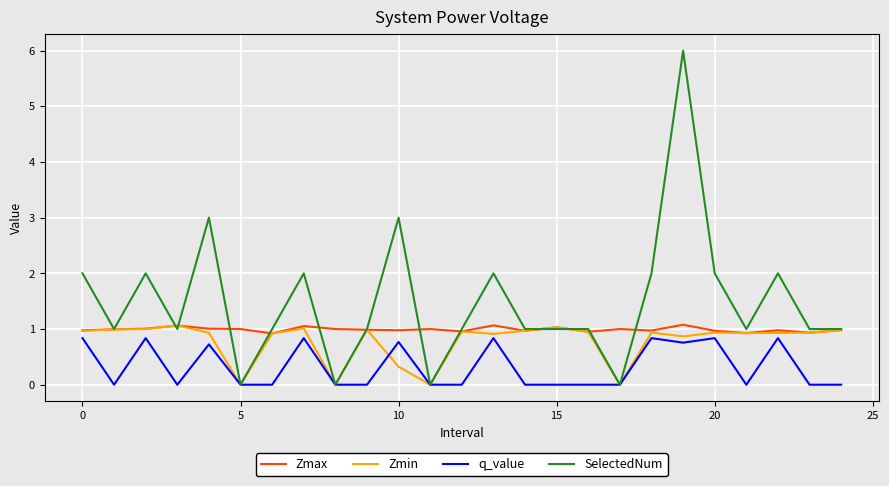

What is the greatest value displayed?

6.0